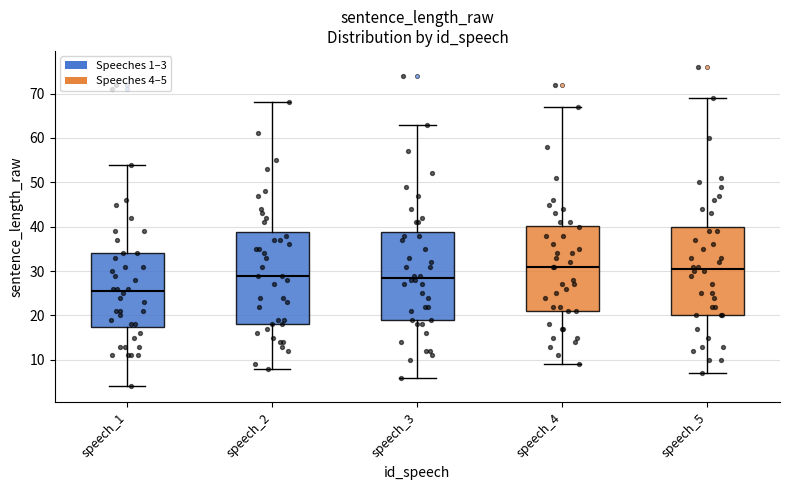

Reading left to right, transcribe this box plot: for each box, give where its median line is, the range the box spans, and where its two whiskers end, as read against the y-axis. The values are not printed on the chart, so give them approximately, as read against the axis.

speech_1: median 26, box 18 to 34, whiskers 4 to 54
speech_2: median 29, box 18 to 39, whiskers 8 to 68
speech_3: median 29, box 19 to 39, whiskers 6 to 63
speech_4: median 31, box 21 to 40, whiskers 9 to 67
speech_5: median 31, box 20 to 40, whiskers 7 to 69